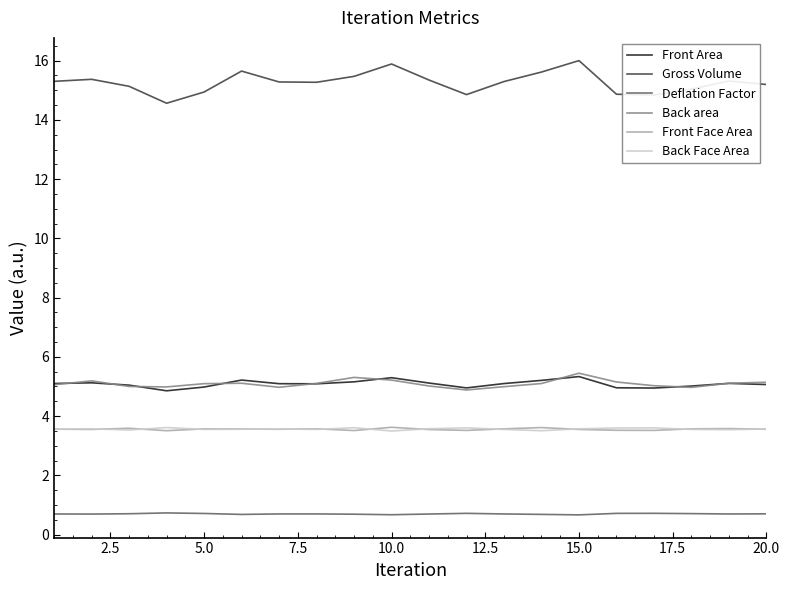

True or false: Front Area and Back Face Area intersect in this chart.

False